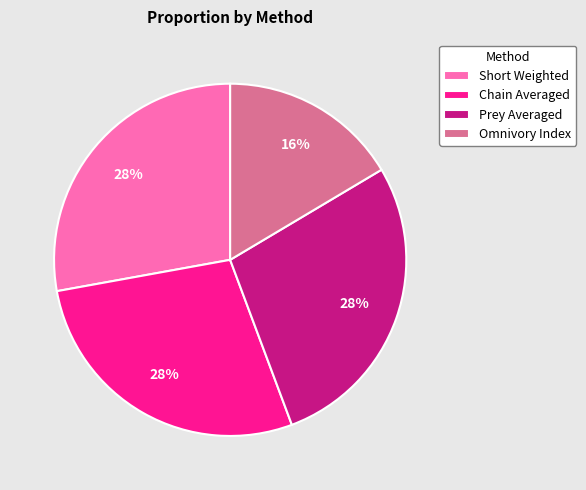

To the nearest percent, what portion does Prey Averaged represent?

28%